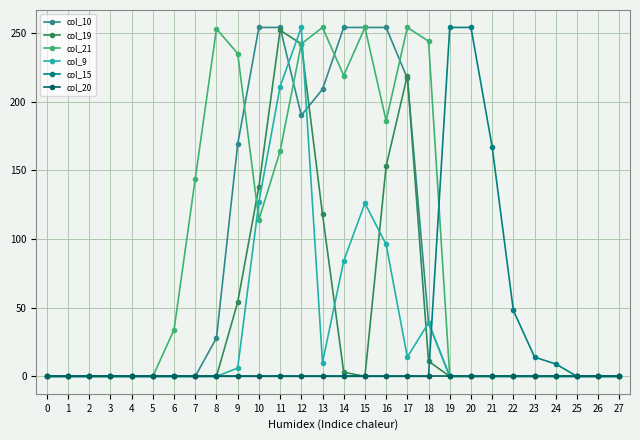

True or false: col_20 has a value of 0 at 17.

True